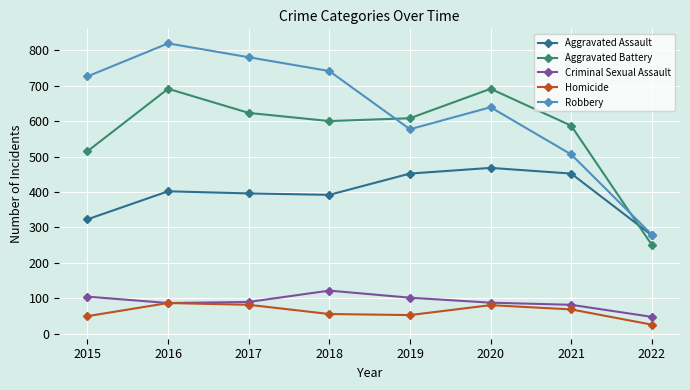

What is the approximate value of Aggravated Battery at 2021, to the nearest 50?

600